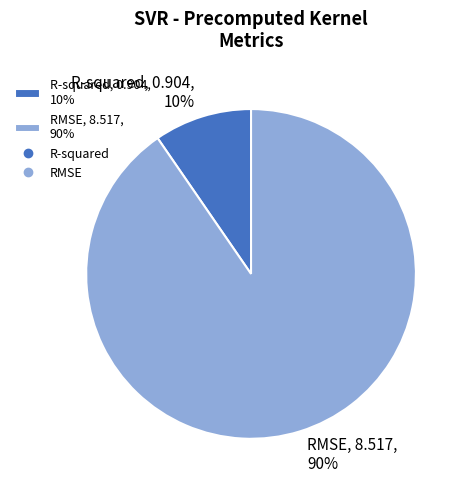

Which slice is the largest?

RMSE